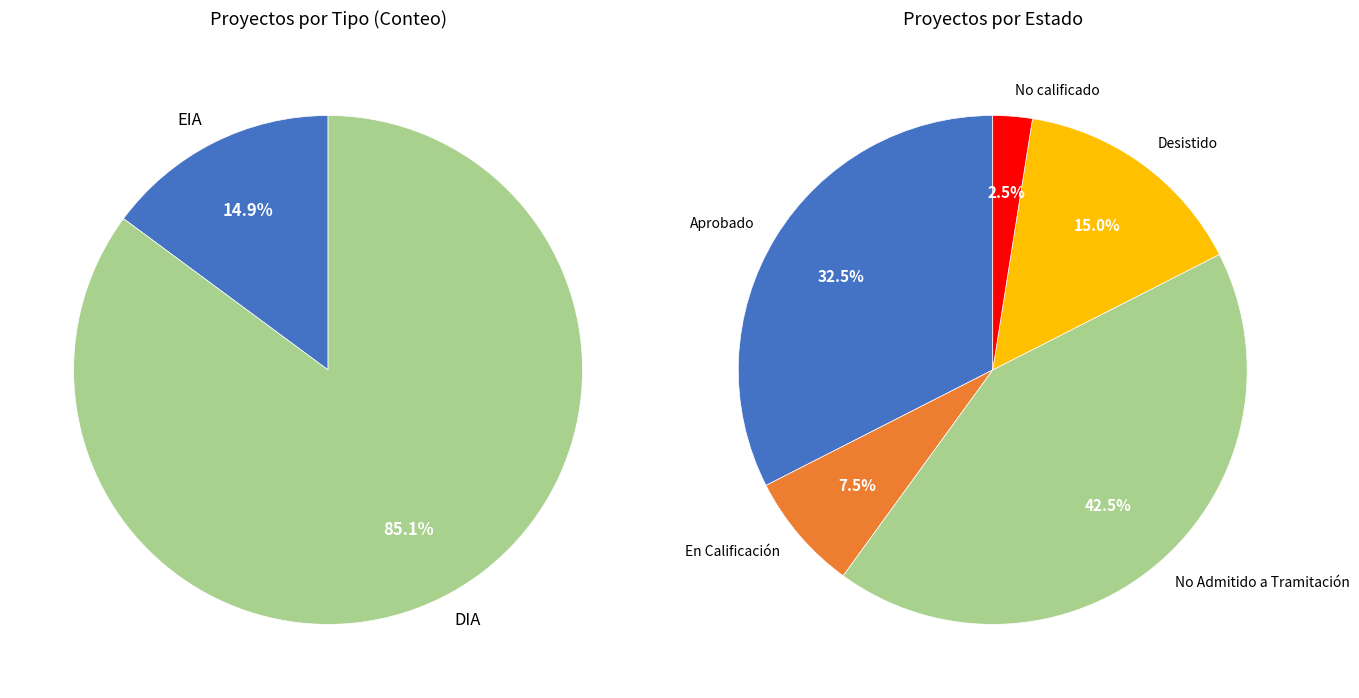

Which slice is the largest?

DIA